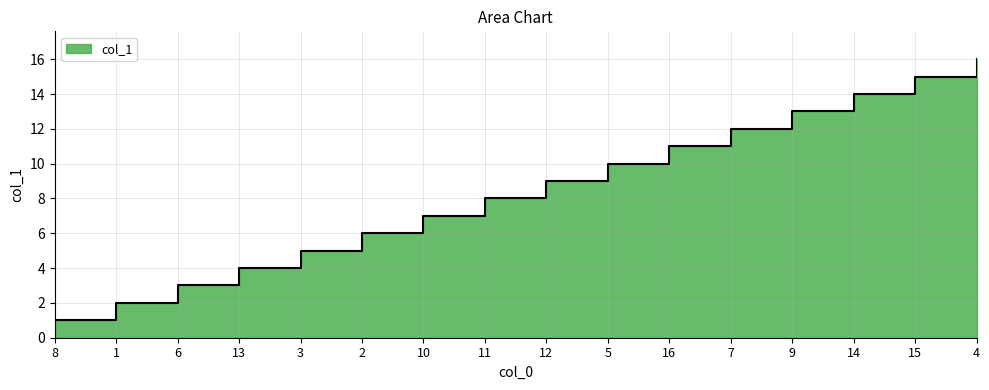

What is the greatest value displayed?

16